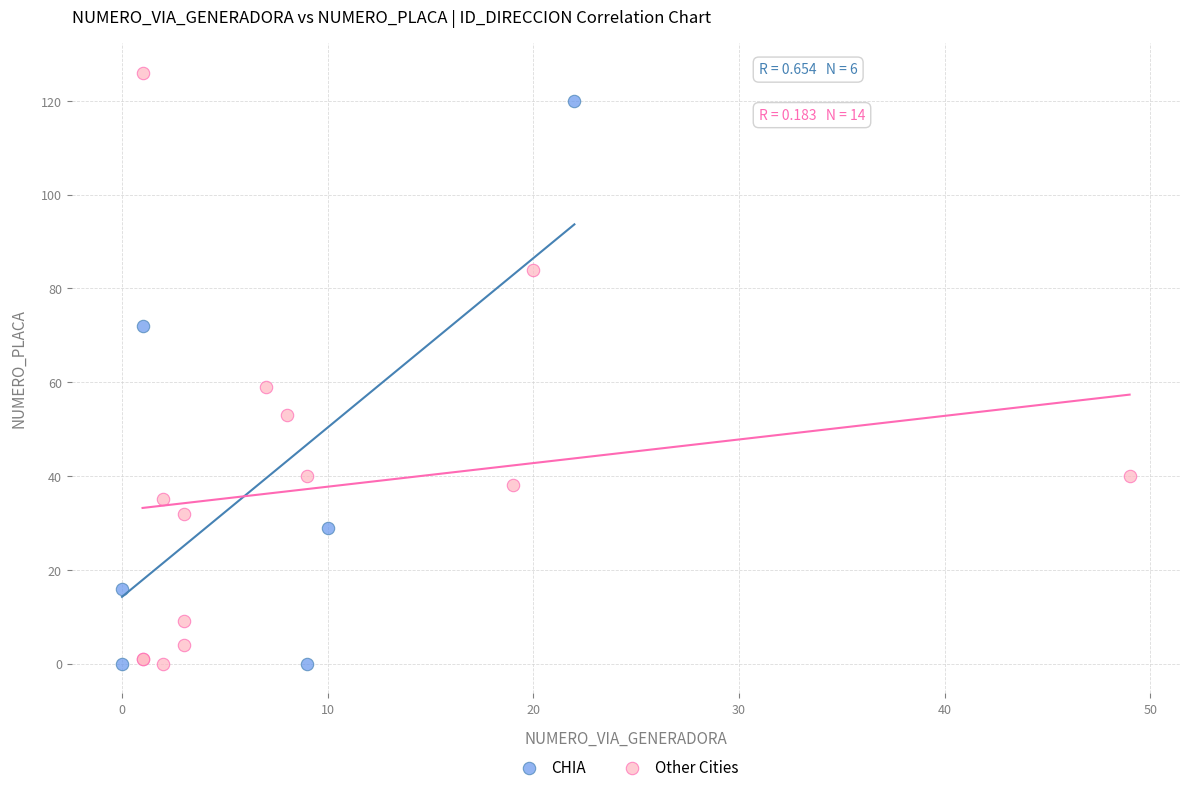

Which series contains the highest Y value?

Other Cities